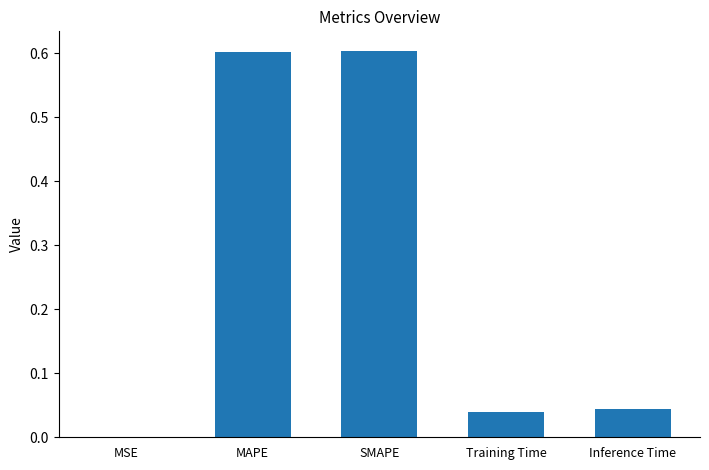

What is the greatest value displayed?

0.6